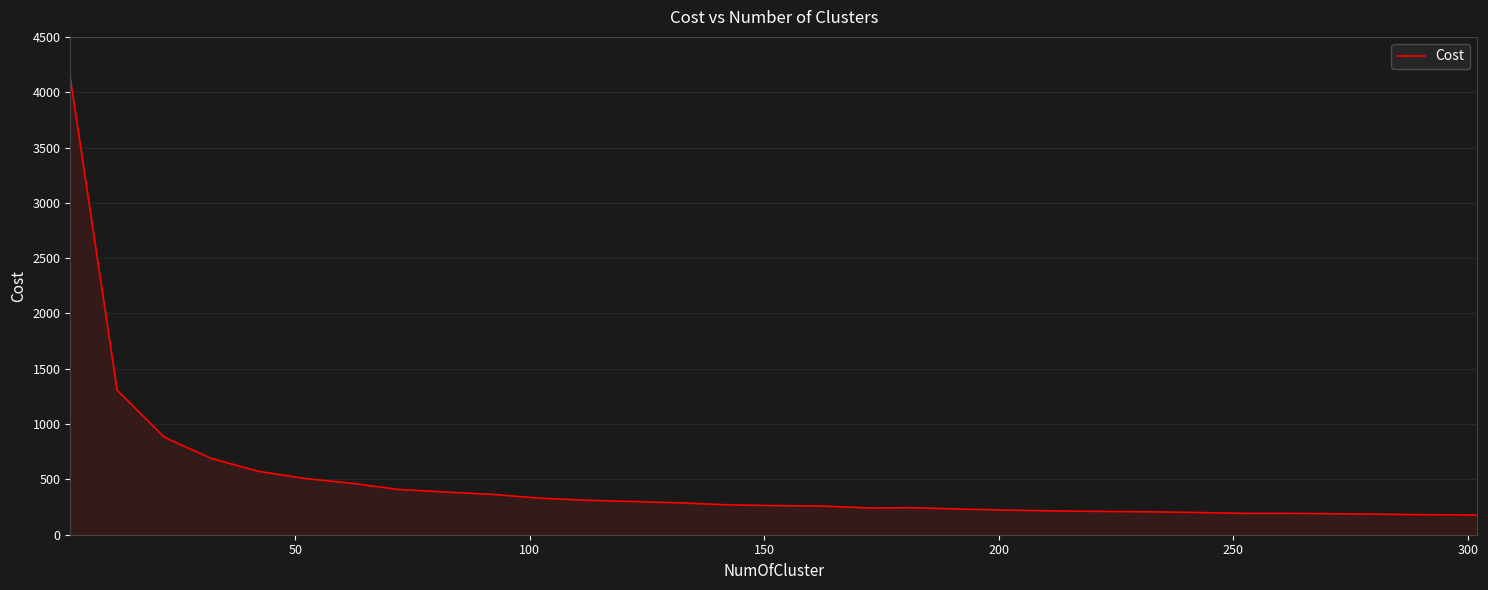

What is the difference between the maximum and minimum values?

3950.9